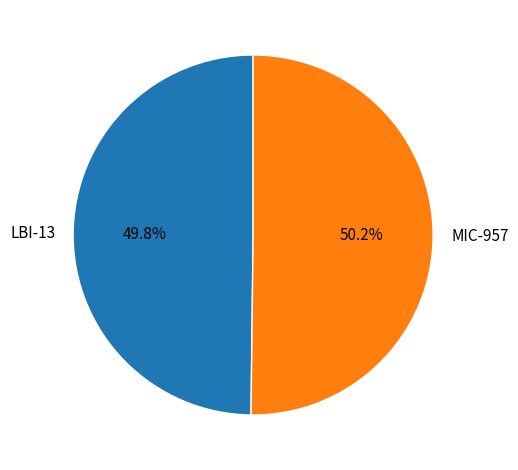

Combined, what portion of the pie is MIC-957 and LBI-13?

100.0%